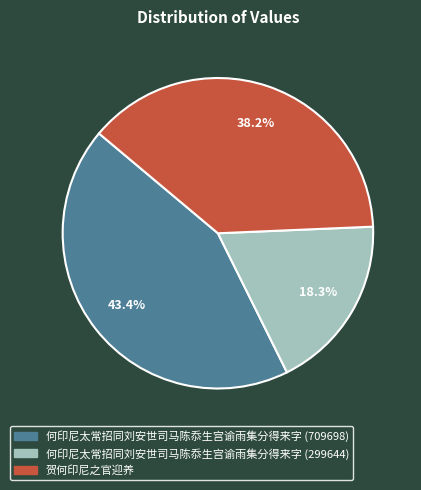

True or false: 何印尼太常招同刘安世司马陈忝生宫谕雨集分得来字 (709698) accounts for 43% of the total.

True